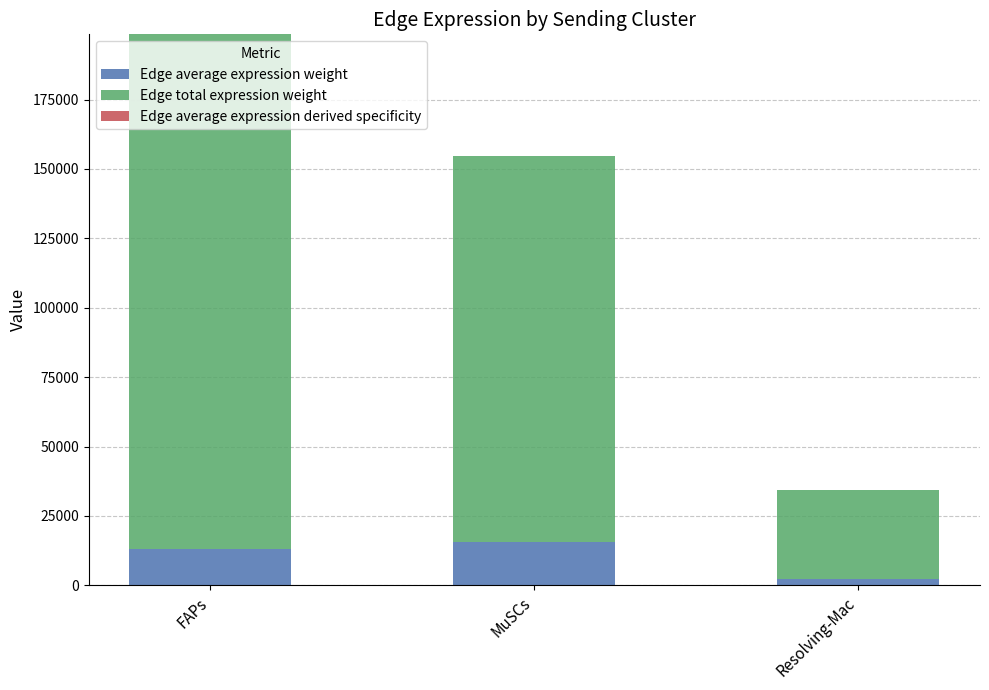

At which category is the sum across all series the highest?

FAPs